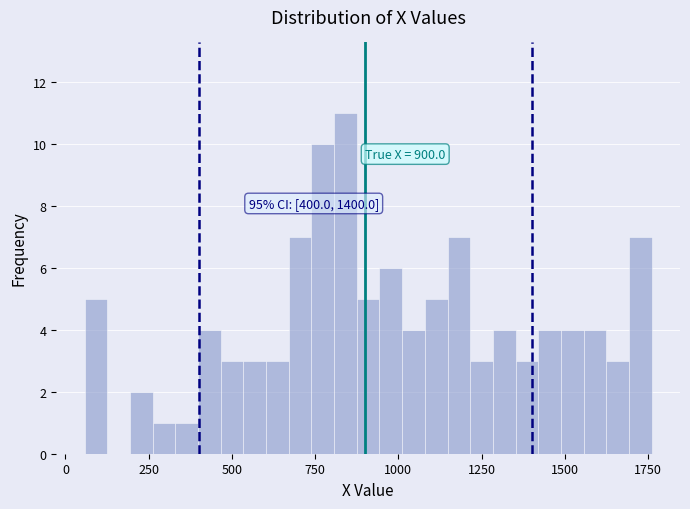

Around what value on the x-axis is the tallest bar? Give the approximate position of its centre, as read against the axis.

850